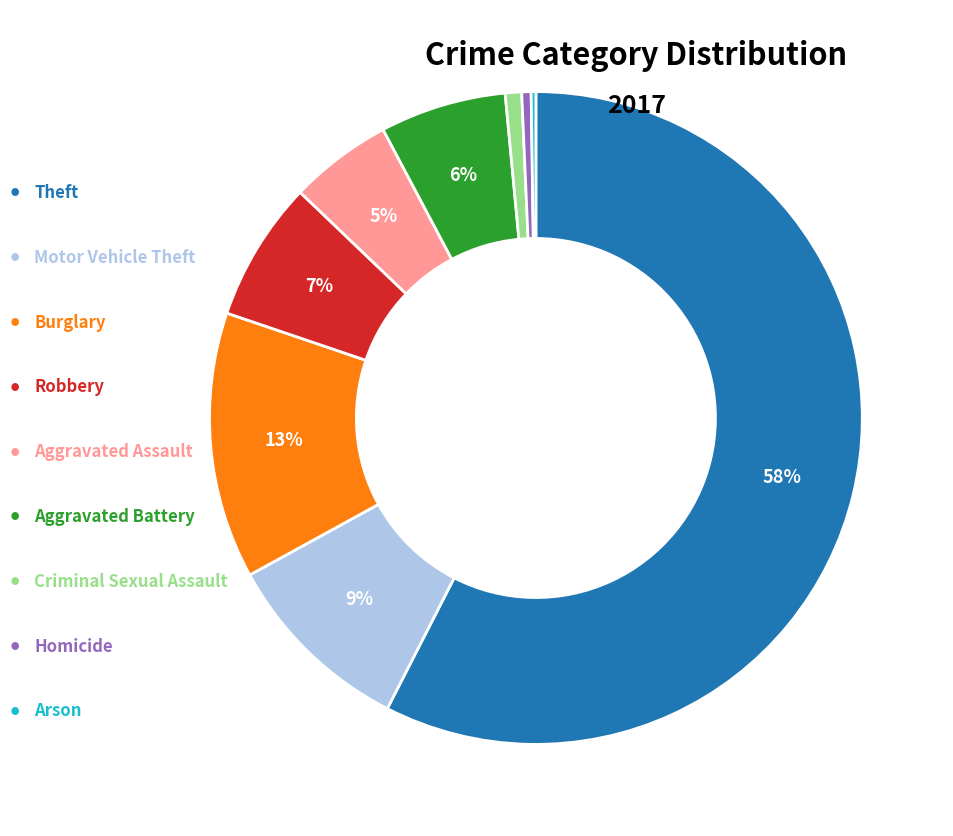

To the nearest percent, what is the average slice percentage?

11%